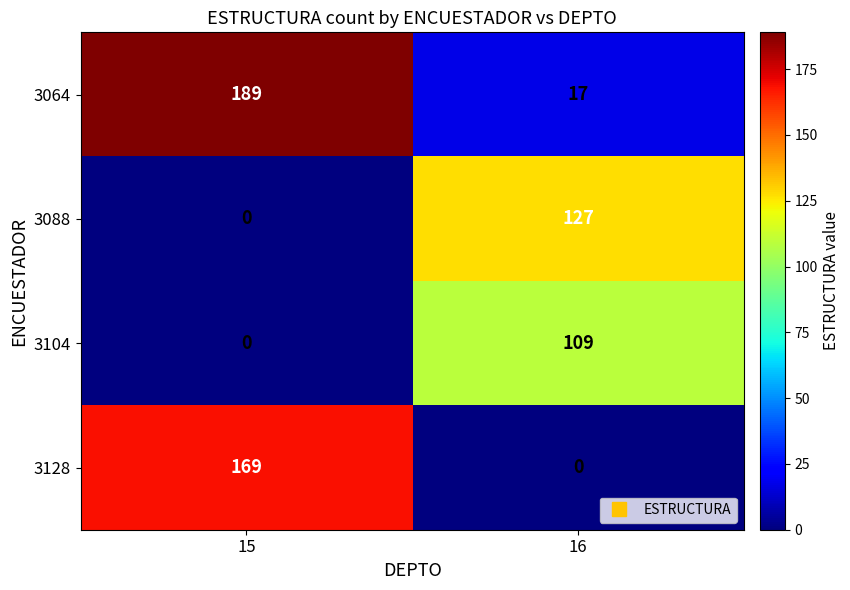

The 3088 series shows 127 at 16. True or false?

True